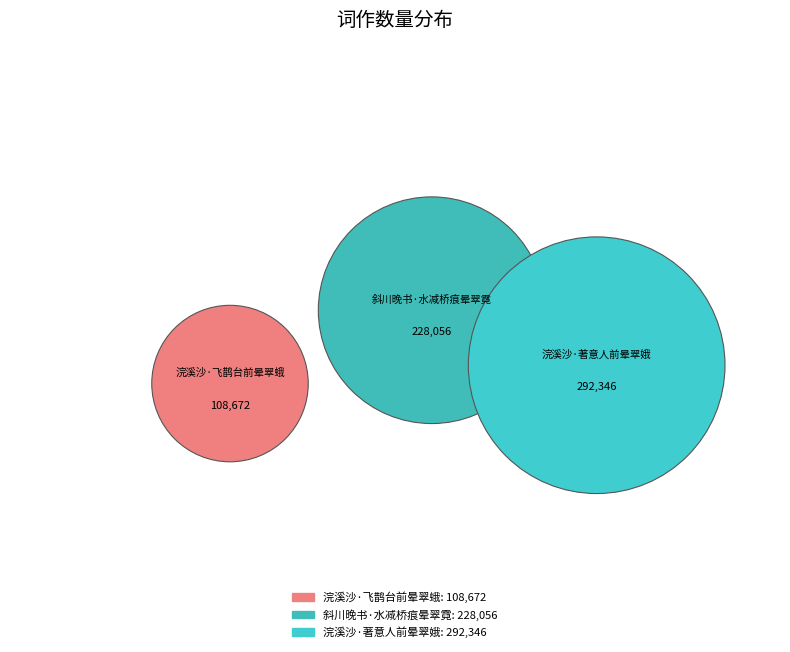

To the nearest percent, what is the difference between the largest and smallest slice percentages?

29%